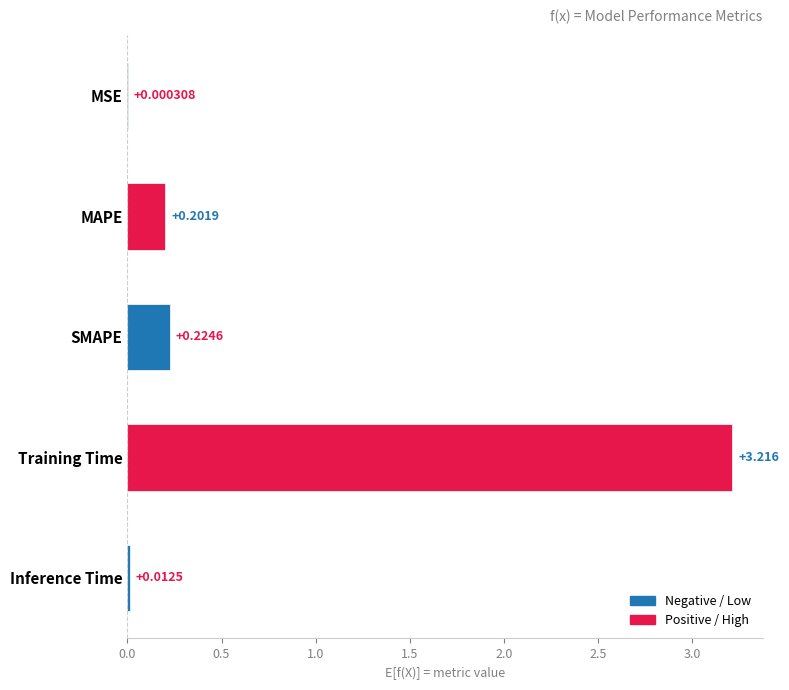

What is the average value?

0.7